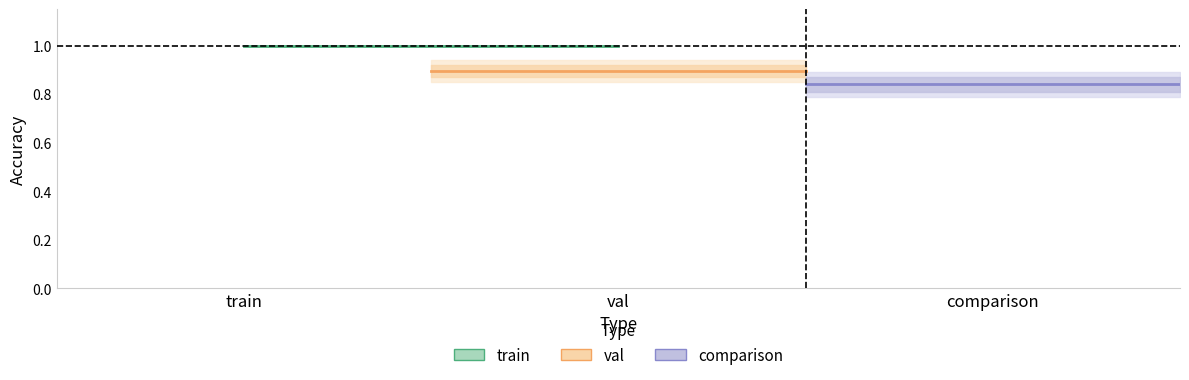

Read the val value at train.

0.9